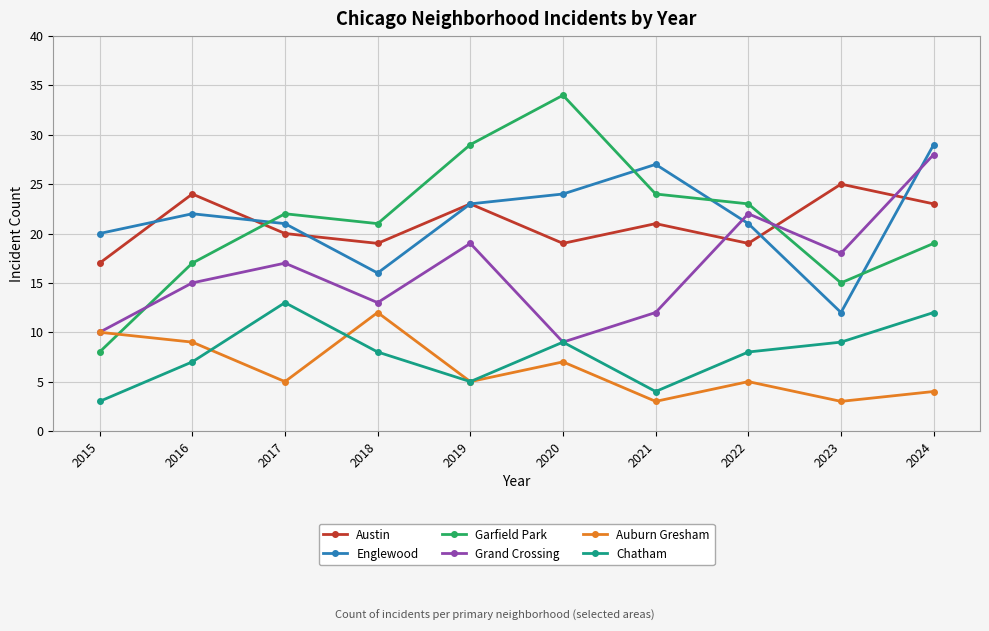

Reading left to right, list all the values displayed in this chart.

Austin: 17	24	20	19	23	19	21	19	25	23
Englewood: 20	22	21	16	23	24	27	21	12	29
Garfield Park: 8	17	22	21	29	34	24	23	15	19
Grand Crossing: 10	15	17	13	19	9	12	22	18	28
Auburn Gresham: 10	9	5	12	5	7	3	5	3	4
Chatham: 3	7	13	8	5	9	4	8	9	12